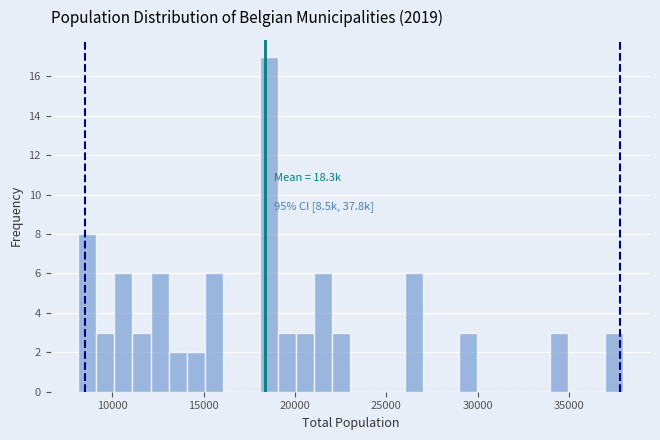

Read against the x-axis, roughly where is the centre of the tallest bar?

18500